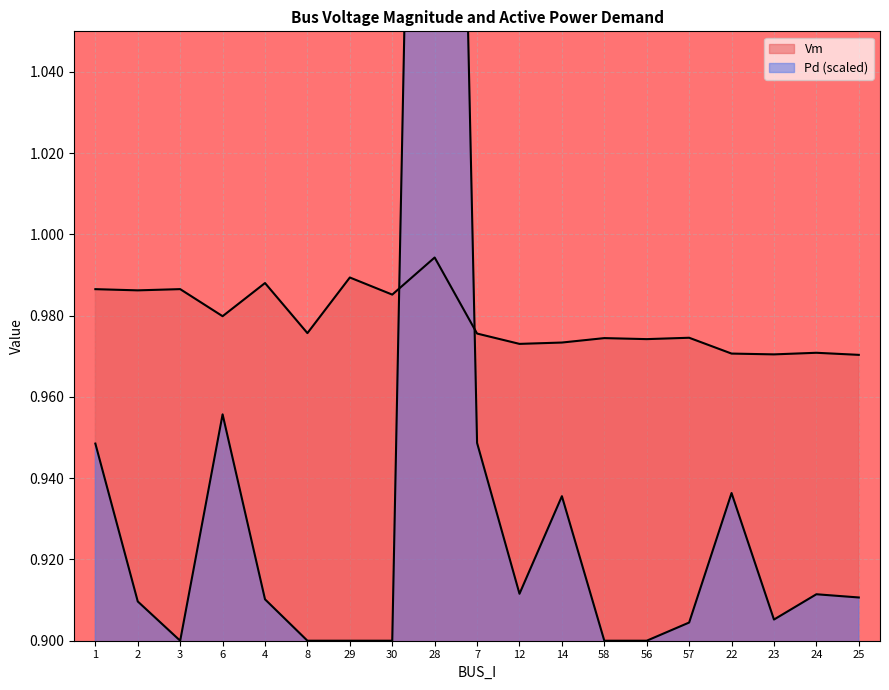

At which category does Vm reach its first local valley?

2